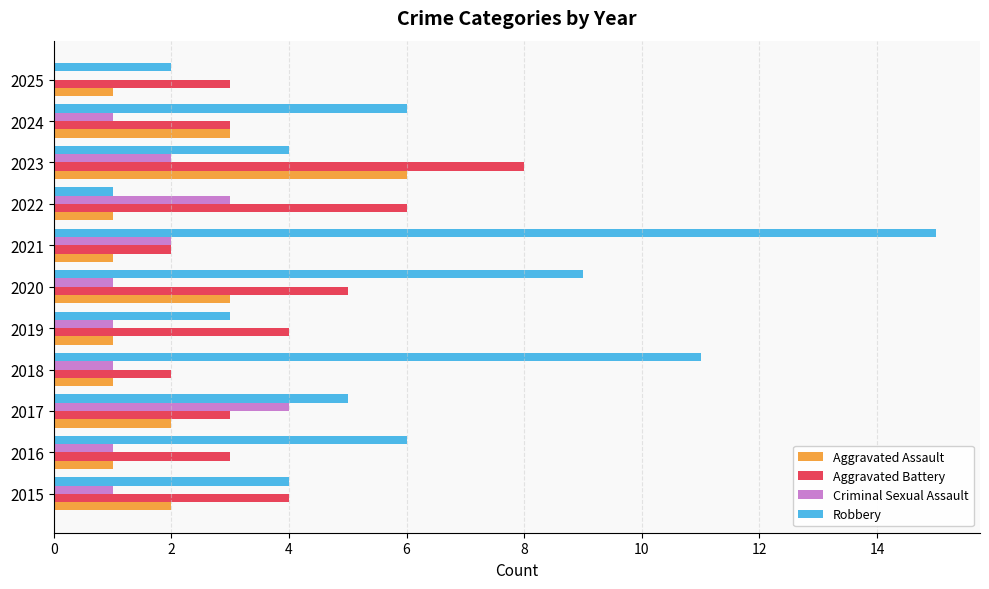

What are all the series names shown in the legend?

Aggravated Assault, Aggravated Battery, Criminal Sexual Assault, Robbery